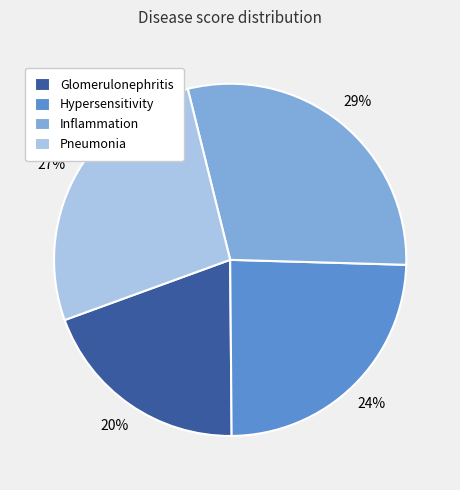

Which category has the biggest portion of the pie?

Inflammation